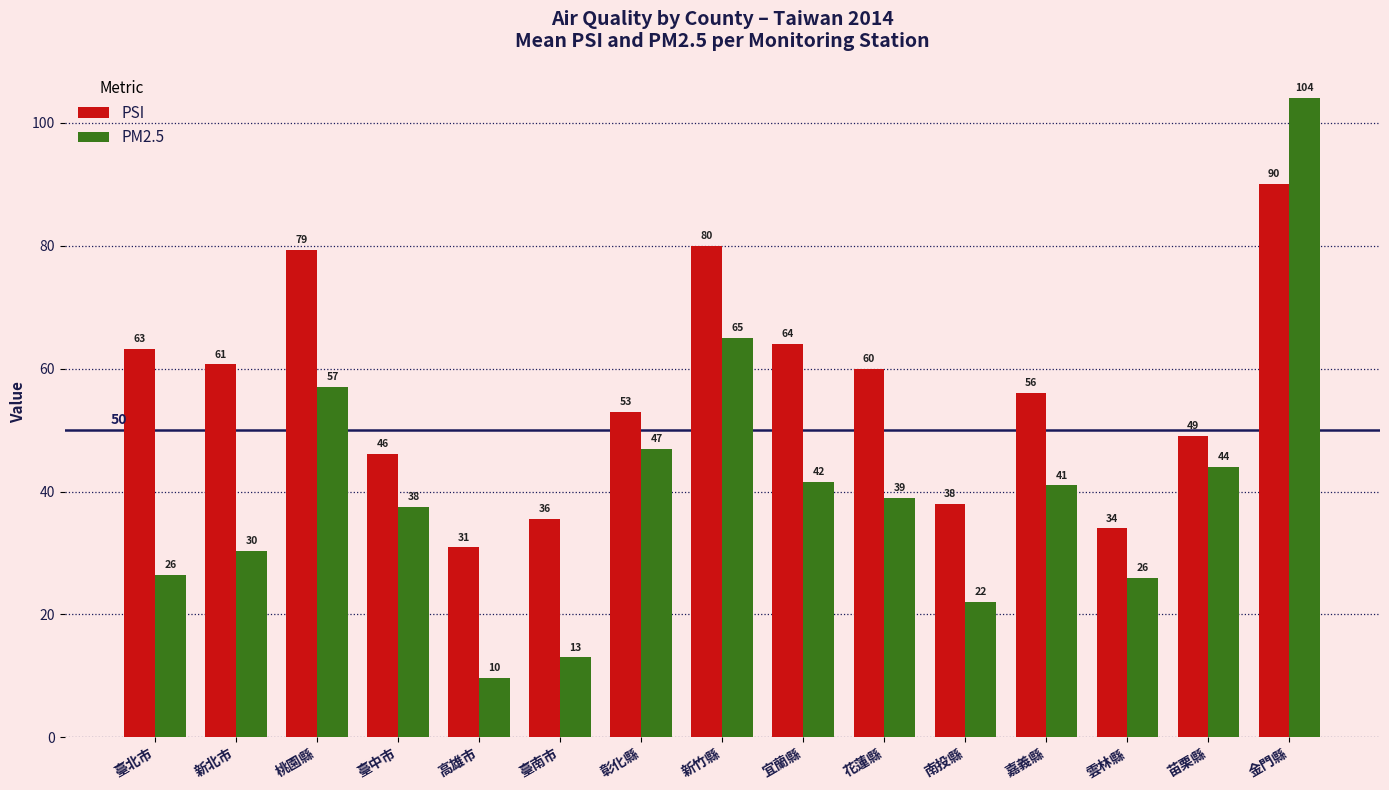

What is the average value of the PSI series?

56.0